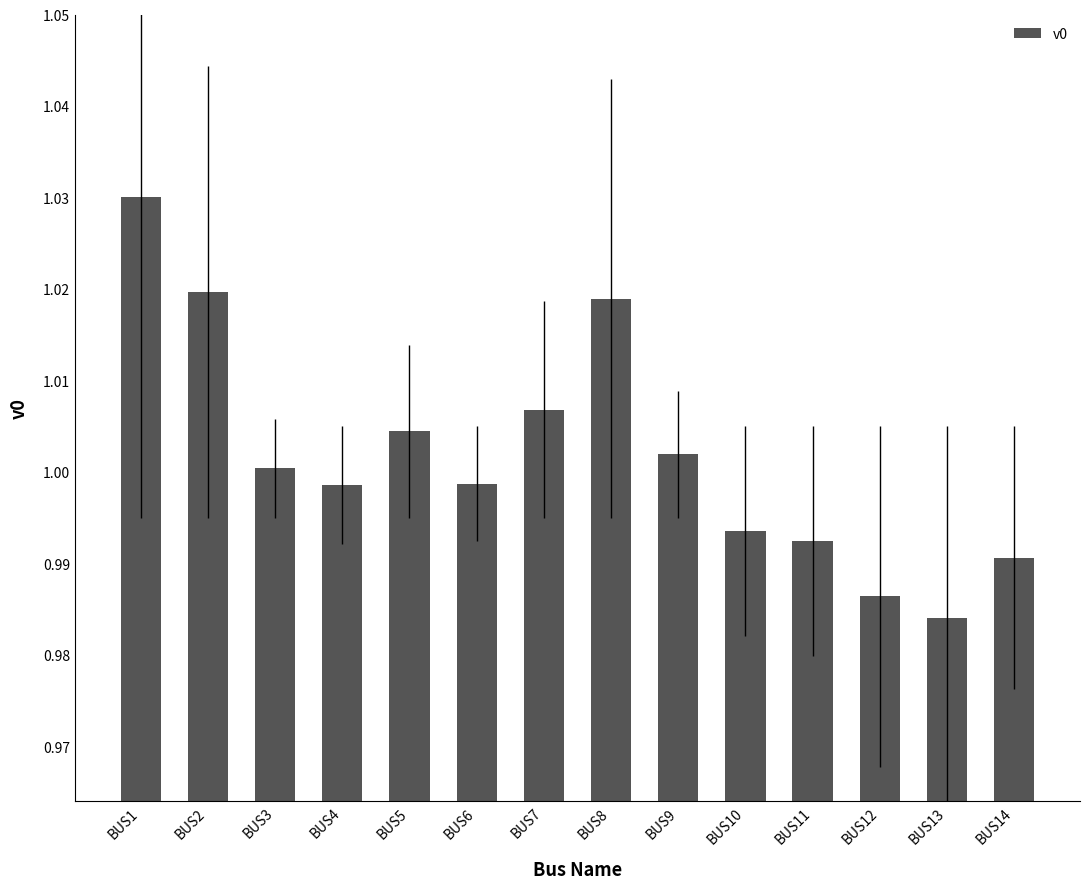

At which category does the chart reach its minimum across all series?

BUS13